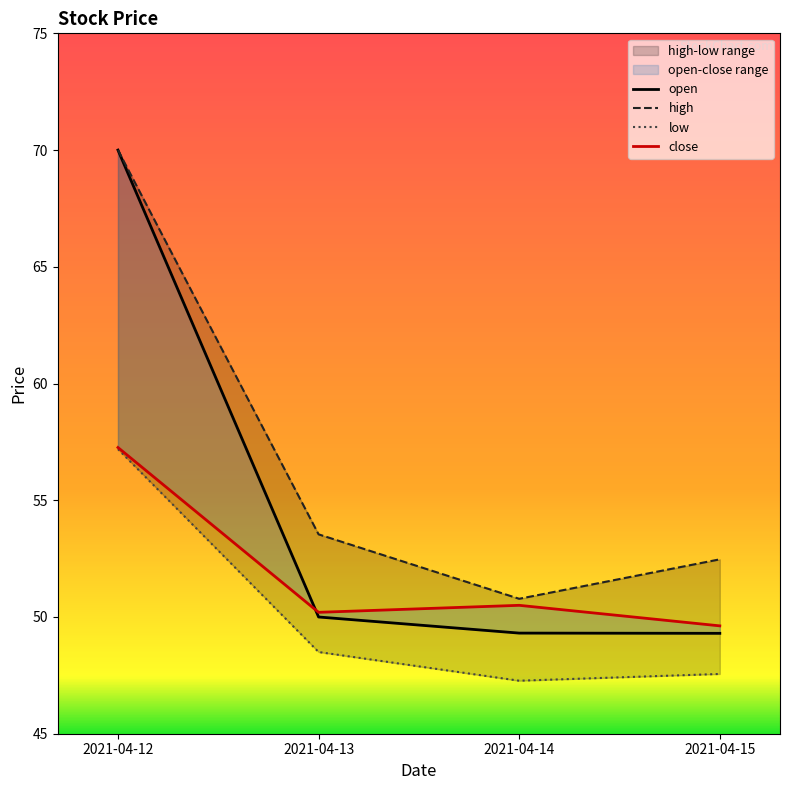

What is the sum of all open values?

218.6